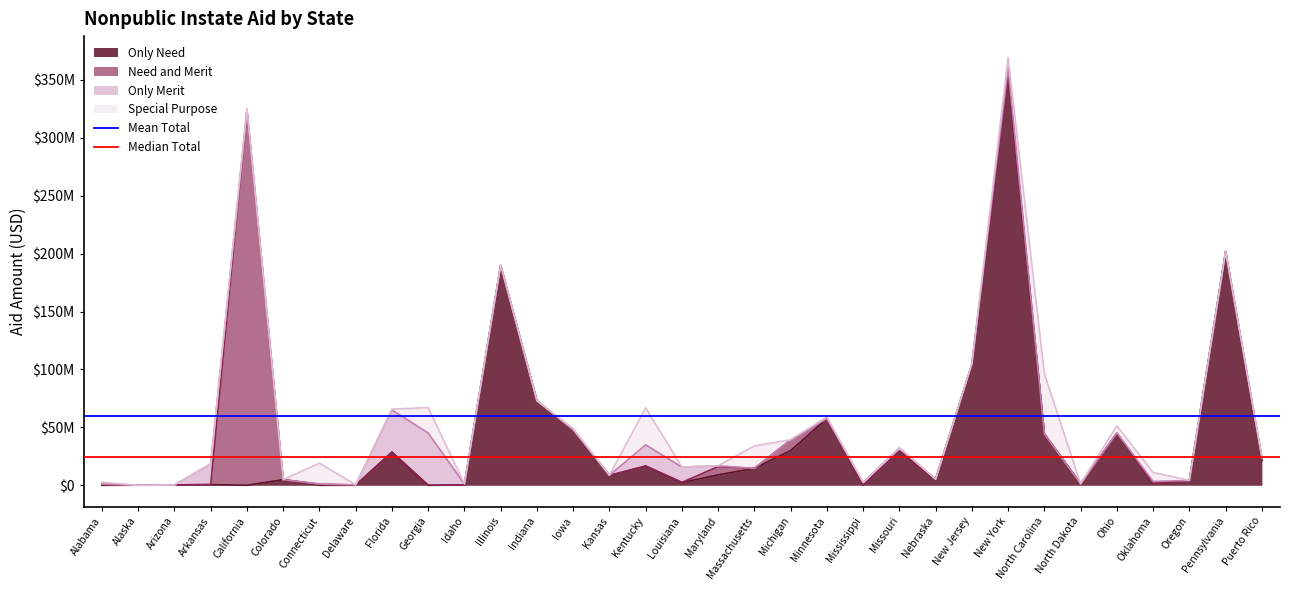

Between Alabama and Alaska, which is larger?

Alabama